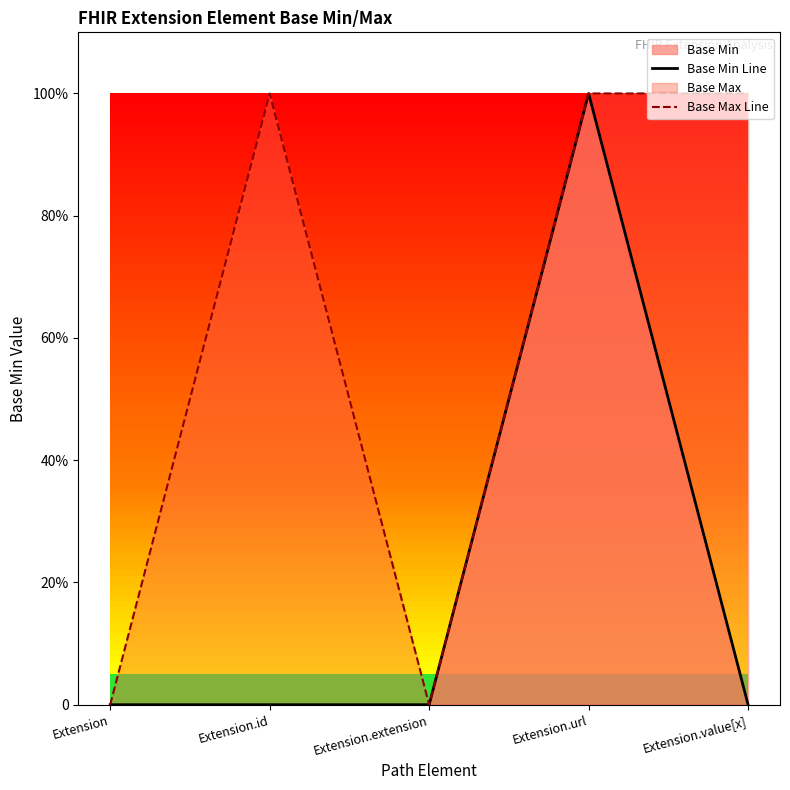

True or false: Base Min Line and Base Max Line intersect in this chart.

False